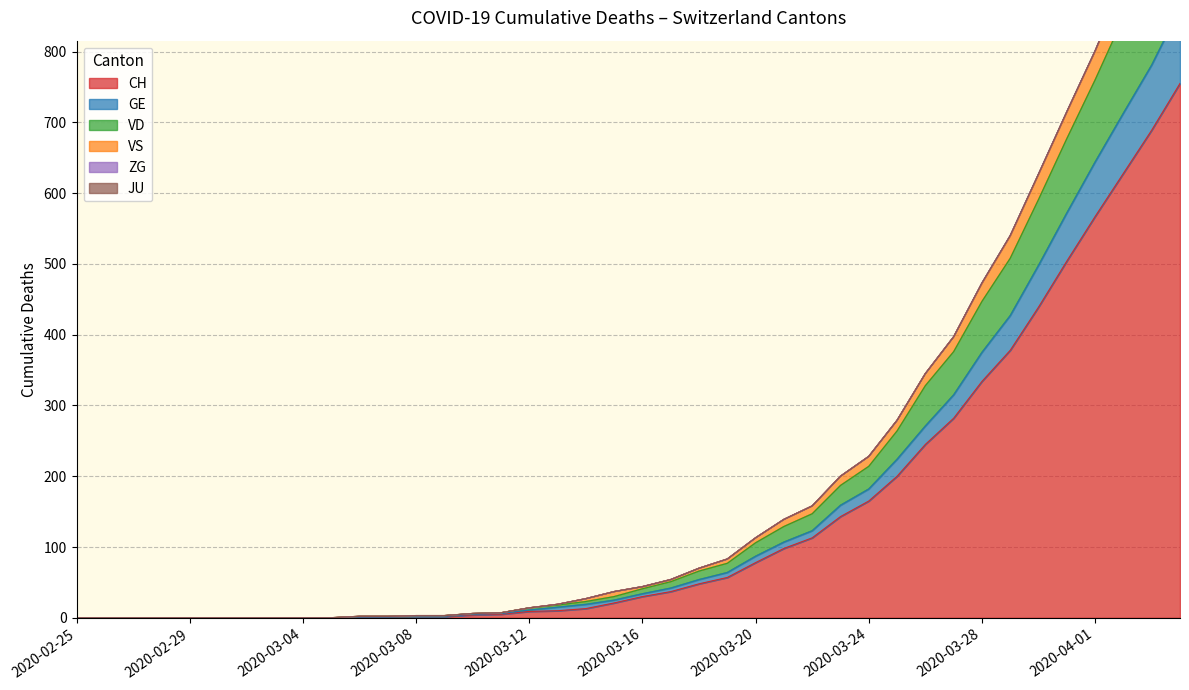

What is the highest value of the CH series?

755